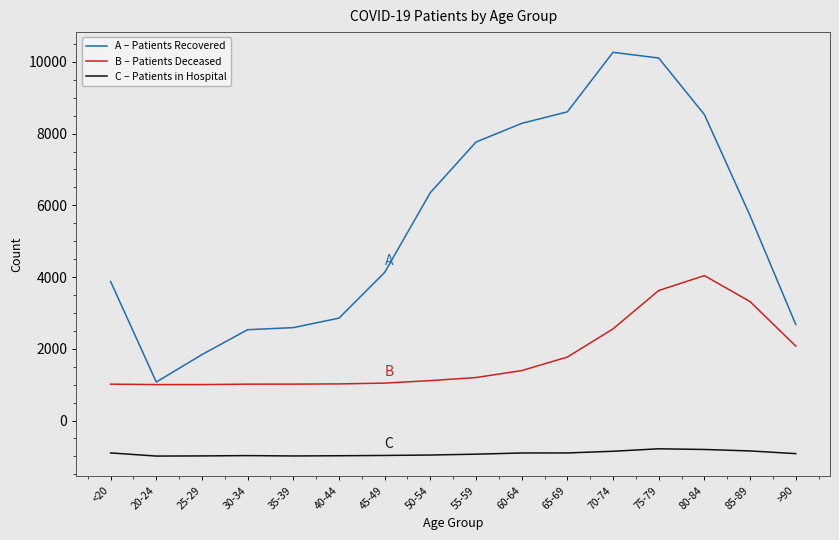

What is the sum of the B – Patients Deceased values at 40-44 and 85-89?

4339